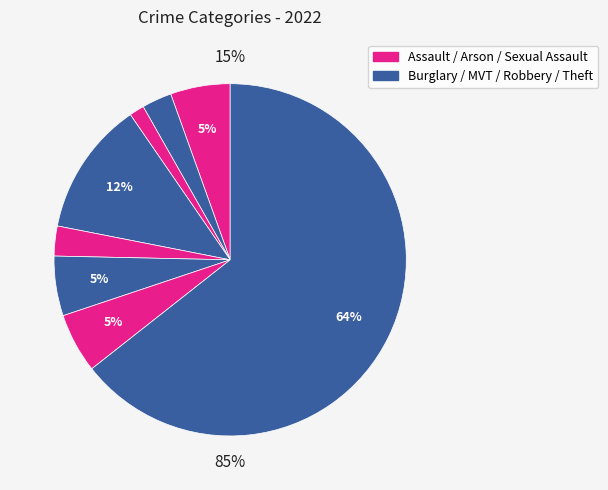

What percentage do Motor Vehicle Theft and Criminal Sexual Assault together represent?

8.2%